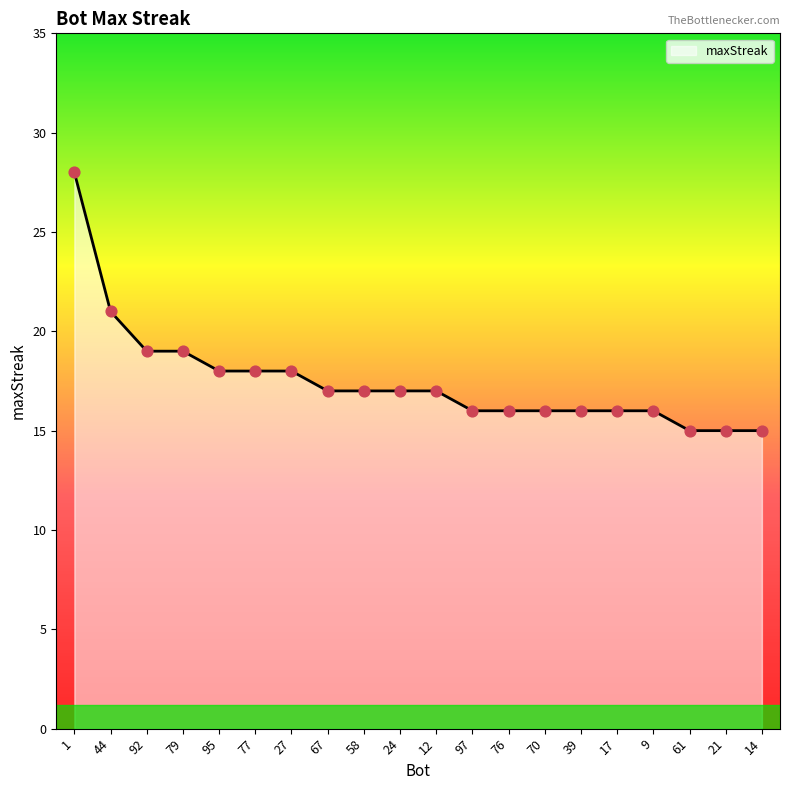

Between 70 and 61, which is larger?

70